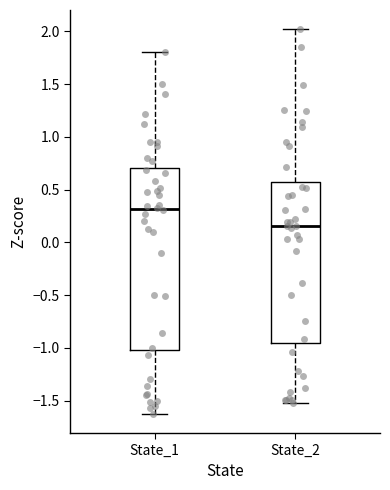

Reading left to right, read every box against the y-axis: the position of its median line, the range the box covers, and the ends of its whiskers. The values are not printed on the chart, so give them approximately, as read against the axis.

State_1: median 0.30, box -1.00 to 0.70, whiskers -1.60 to 1.80
State_2: median 0.15, box -0.95 to 0.55, whiskers -1.50 to 2.00